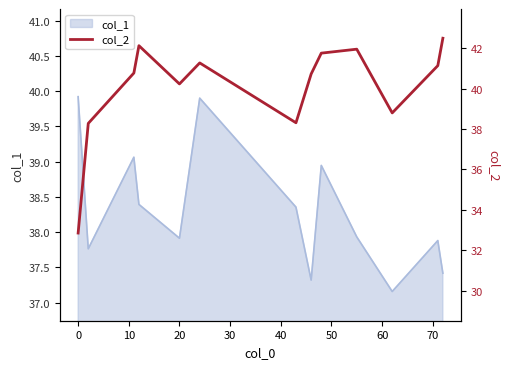

The col_1 series shows 39.9 at 0. True or false?

True